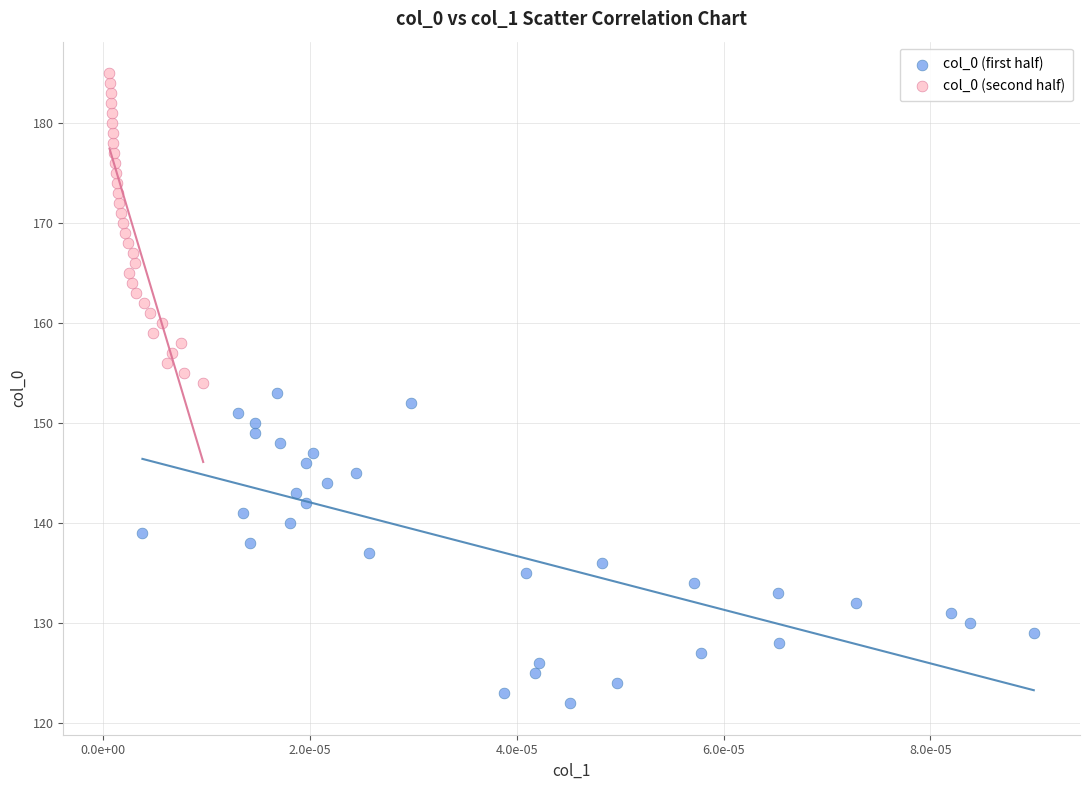

Which series reaches the maximum Y coordinate?

col_0 (second half)